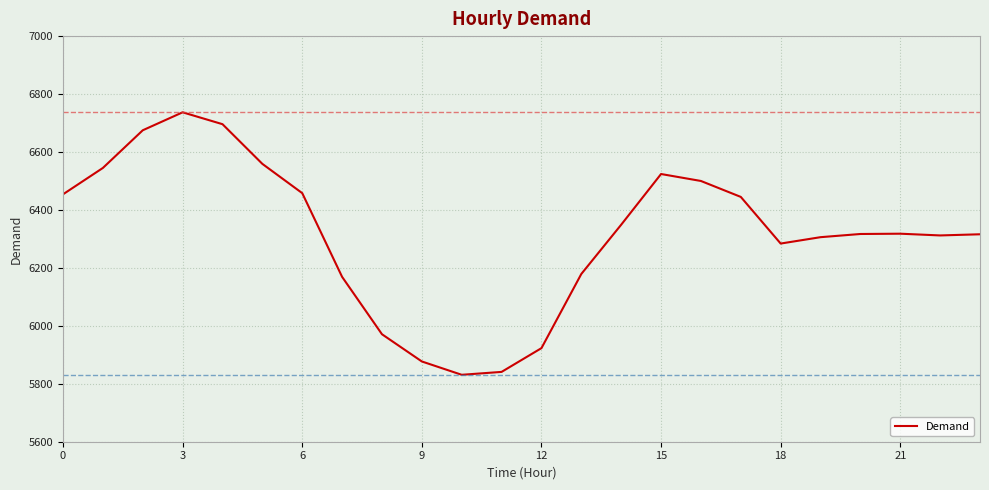

What is the minimum value shown in the chart?

5831